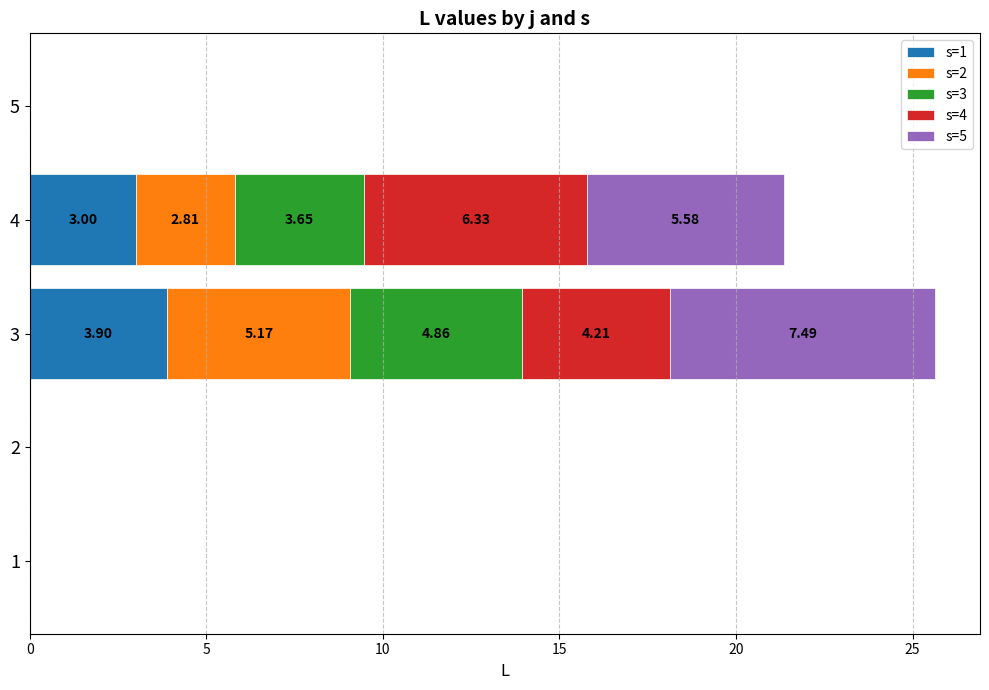

What is the sum of the s=1 values at 3 and 1?

3.9